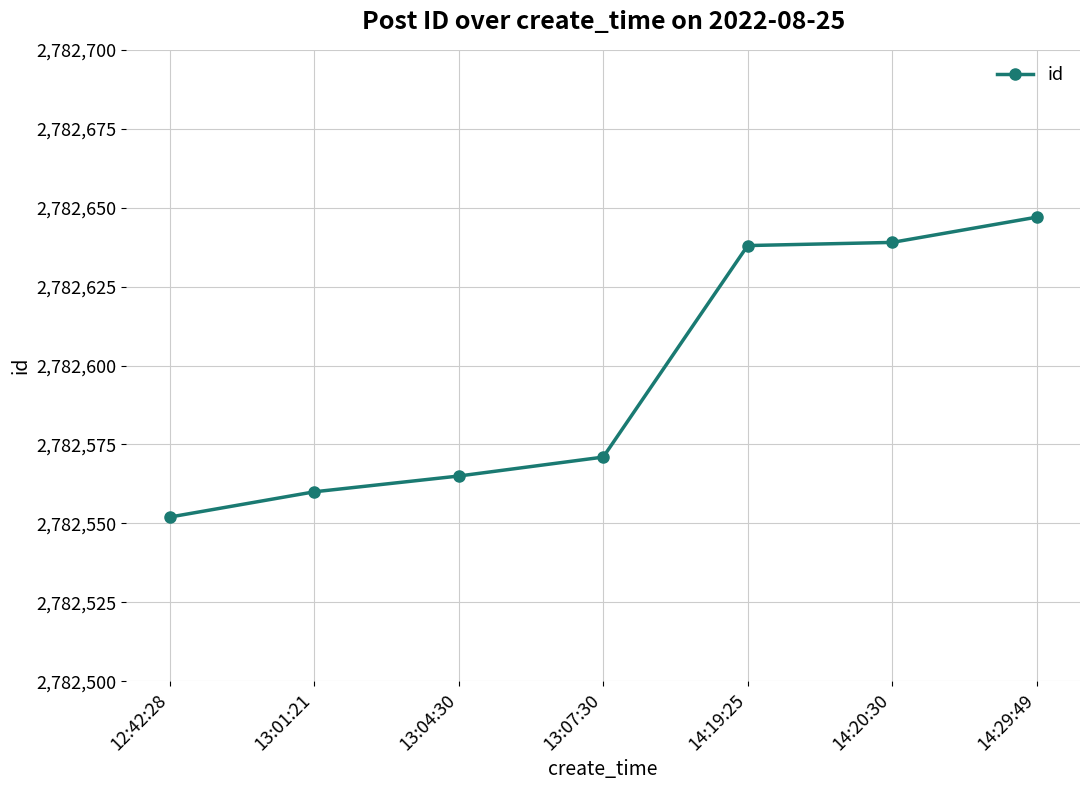

What position from the right is 14:29:49?

1